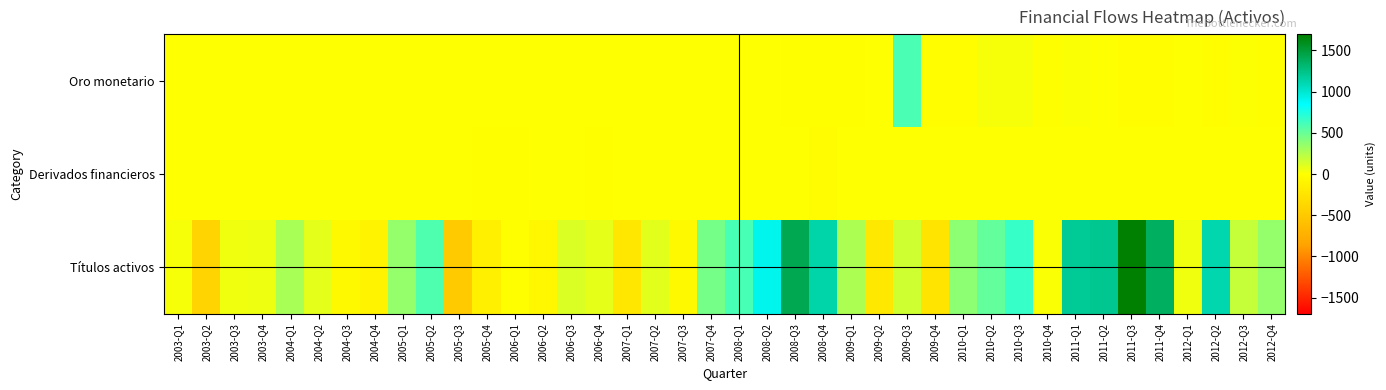

Reading left to right, extract all data points from this chart.

Oro monetario: 2003-Q1=2	2003-Q2=1	2003-Q3=2	2003-Q4=2	2004-Q1=1	2004-Q2=0	2004-Q3=1	2004-Q4=2	2005-Q1=0	2005-Q2=0	2005-Q3=0	2005-Q4=0	2006-Q1=1	2006-Q2=1	2006-Q3=0	2006-Q4=0	2007-Q1=0	2007-Q2=0	2007-Q3=0	2007-Q4=0	2008-Q1=1	2008-Q2=4	2008-Q3=-2	2008-Q4=-1	2009-Q1=-1	2009-Q2=1	2009-Q3=602	2009-Q4=-8	2010-Q1=-16	2010-Q2=31	2010-Q3=31	2010-Q4=-6	2011-Q1=18	2011-Q2=6	2011-Q3=-13	2011-Q4=-11	2012-Q1=6	2012-Q2=-16	2012-Q3=10	2012-Q4=-1
Derivados financieros: 2003-Q1=0	2003-Q2=0	2003-Q3=0	2003-Q4=0	2004-Q1=0	2004-Q2=0	2004-Q3=0	2004-Q4=0	2005-Q1=0	2005-Q2=1	2005-Q3=2	2005-Q4=-2	2006-Q1=-1	2006-Q2=0	2006-Q3=1	2006-Q4=-1	2007-Q1=0	2007-Q2=0	2007-Q3=0	2007-Q4=0	2008-Q1=0	2008-Q2=0	2008-Q3=0	2008-Q4=-28	2009-Q1=0	2009-Q2=0	2009-Q3=0	2009-Q4=0	2010-Q1=0	2010-Q2=0	2010-Q3=0	2010-Q4=0	2011-Q1=0	2011-Q2=0	2011-Q3=0	2011-Q4=0	2012-Q1=0	2012-Q2=0	2012-Q3=0	2012-Q4=0
Títulos activos: 2003-Q1=33	2003-Q2=-398	2003-Q3=51	2003-Q4=53	2004-Q1=288	2004-Q2=87	2004-Q3=-51	2004-Q4=-109	2005-Q1=356	2005-Q2=584	2005-Q3=-495	2005-Q4=-139	2006-Q1=-2	2006-Q2=-69	2006-Q3=124	2006-Q4=83	2007-Q1=-219	2007-Q2=93	2007-Q3=-54	2007-Q4=454	2008-Q1=608	2008-Q2=907	2008-Q3=1423	2008-Q4=1127	2009-Q1=272	2009-Q2=-218	2009-Q3=162	2009-Q4=-247	2010-Q1=383	2010-Q2=518	2010-Q3=667	2010-Q4=18	2011-Q1=1193	2011-Q2=1213	2011-Q3=1696	2011-Q4=1377	2012-Q1=48	2012-Q2=1109	2012-Q3=197	2012-Q4=355